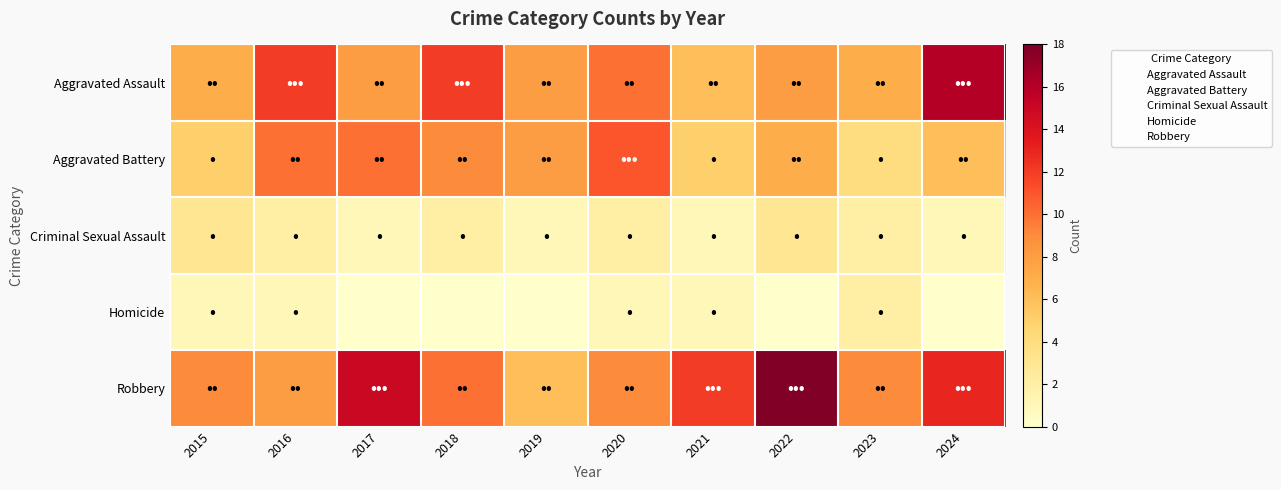

Reading left to right, what are all the values shown in this chart?

Aggravated Assault: 2015=7	2016=12	2017=8	2018=12	2019=8	2020=10	2021=6	2022=8	2023=7	2024=16
Aggravated Battery: 2015=5	2016=10	2017=10	2018=9	2019=8	2020=11	2021=5	2022=7	2023=4	2024=6
Criminal Sexual Assault: 2015=3	2016=2	2017=1	2018=2	2019=1	2020=2	2021=1	2022=3	2023=2	2024=1
Homicide: 2015=1	2016=1	2017=0	2018=0	2019=0	2020=1	2021=1	2022=0	2023=2	2024=0
Robbery: 2015=9	2016=8	2017=15	2018=10	2019=6	2020=9	2021=12	2022=18	2023=9	2024=13